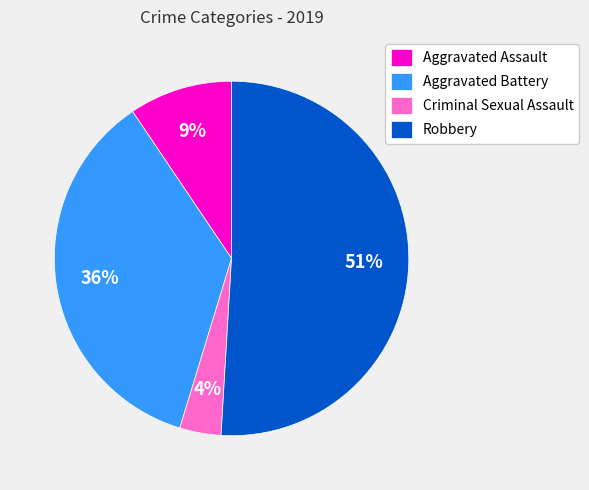

Is Robbery the majority of the pie?

Yes